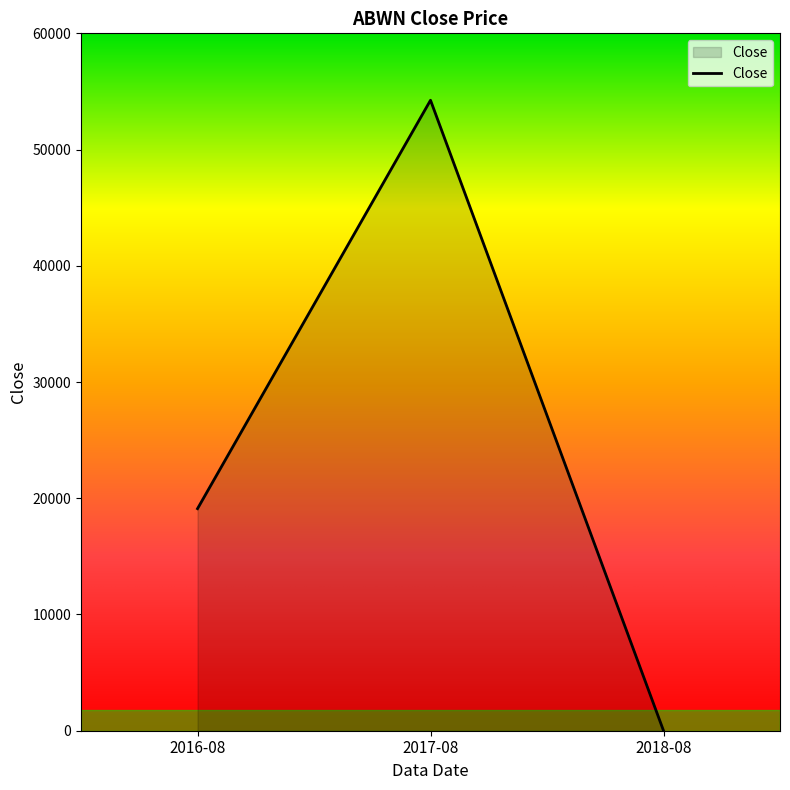

What is the difference between the maximum and minimum values?

54240.2